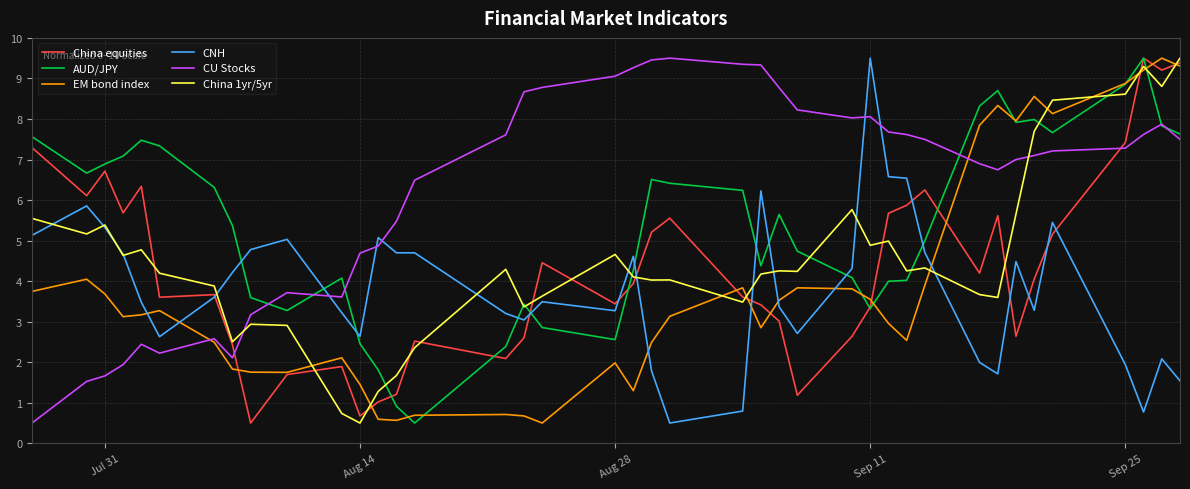

What is the highest value of the AUD/JPY series?

9.5